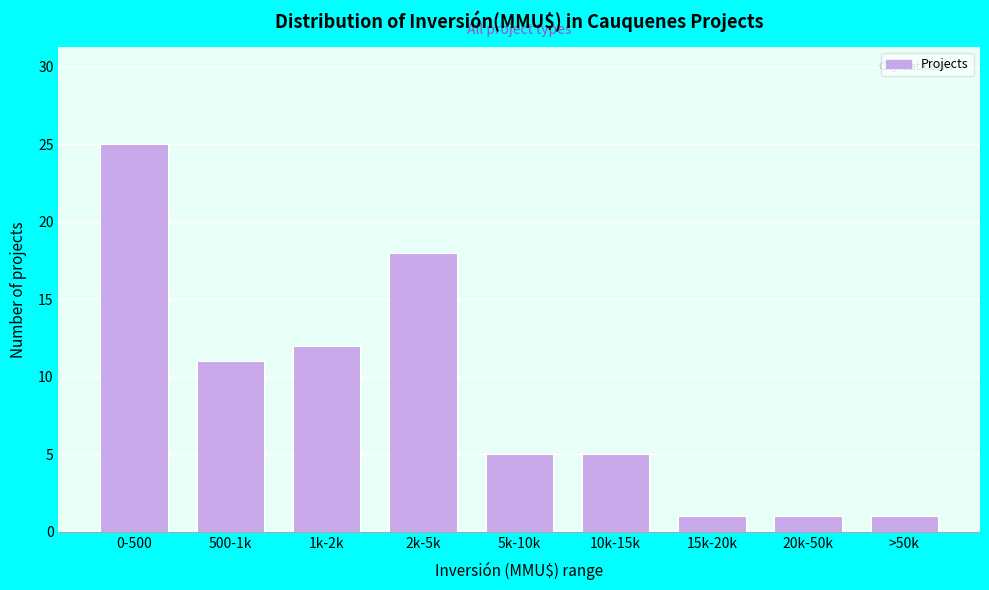

Reading right to left, transcribe all the data shown in this chart.

>50k=1	20k-50k=1	15k-20k=1	10k-15k=5	5k-10k=5	2k-5k=18	1k-2k=12	500-1k=11	0-500=25